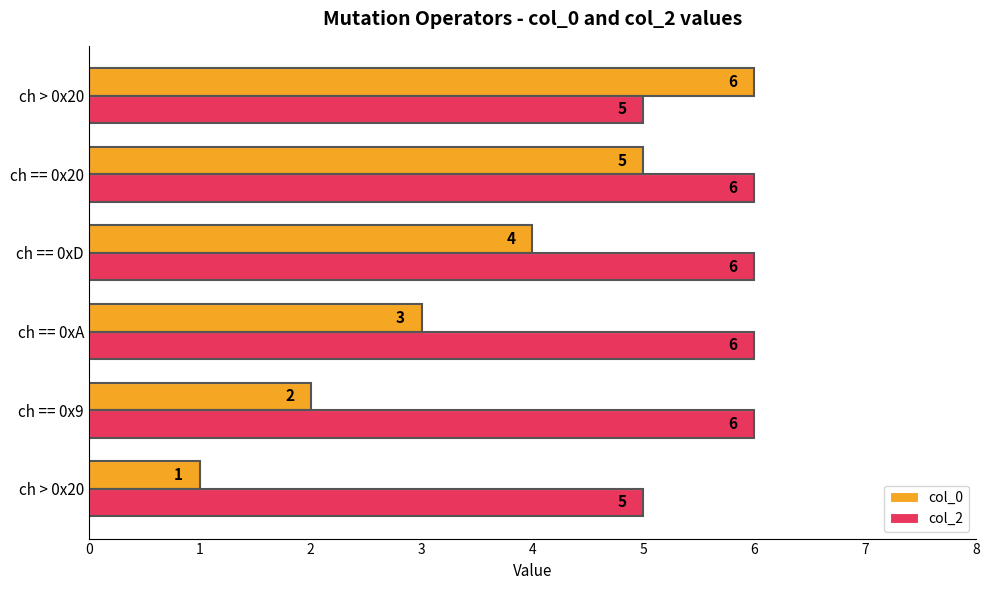

At how many categories does at least one series exceed 4?

6